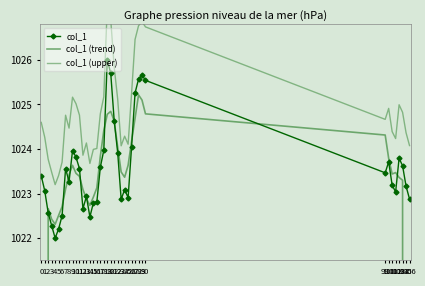

Is it true that col_1 equals 1023.1 at 1?

True